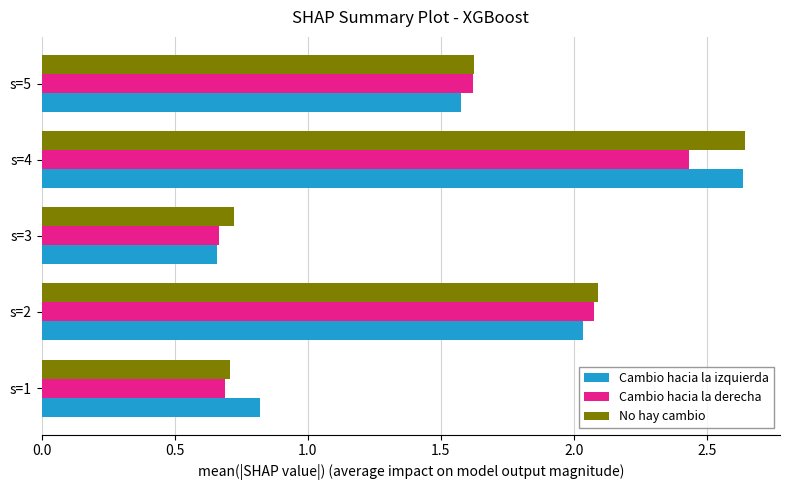

At which label does Cambio hacia la izquierda reach its minimum?

s=3